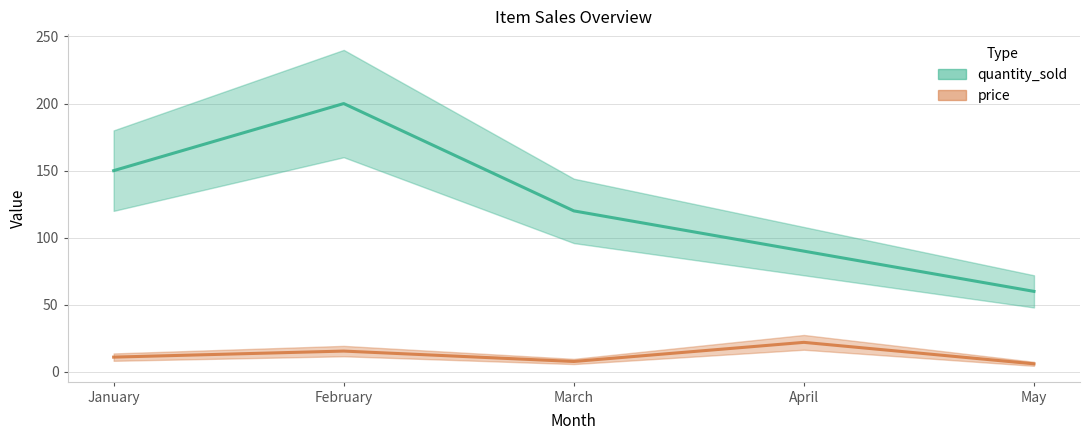

Count the number of data series in this chart.

2